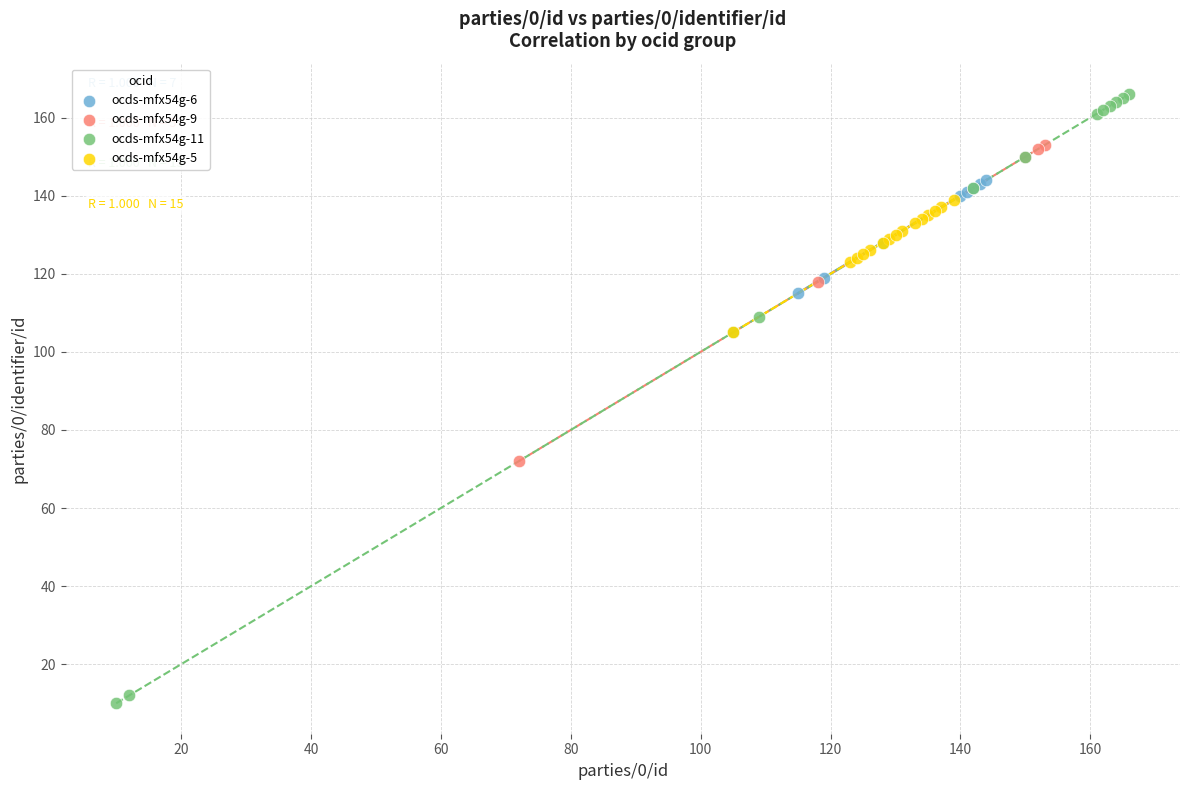

Which series contains the lowest Y value?

ocds-mfx54g-11